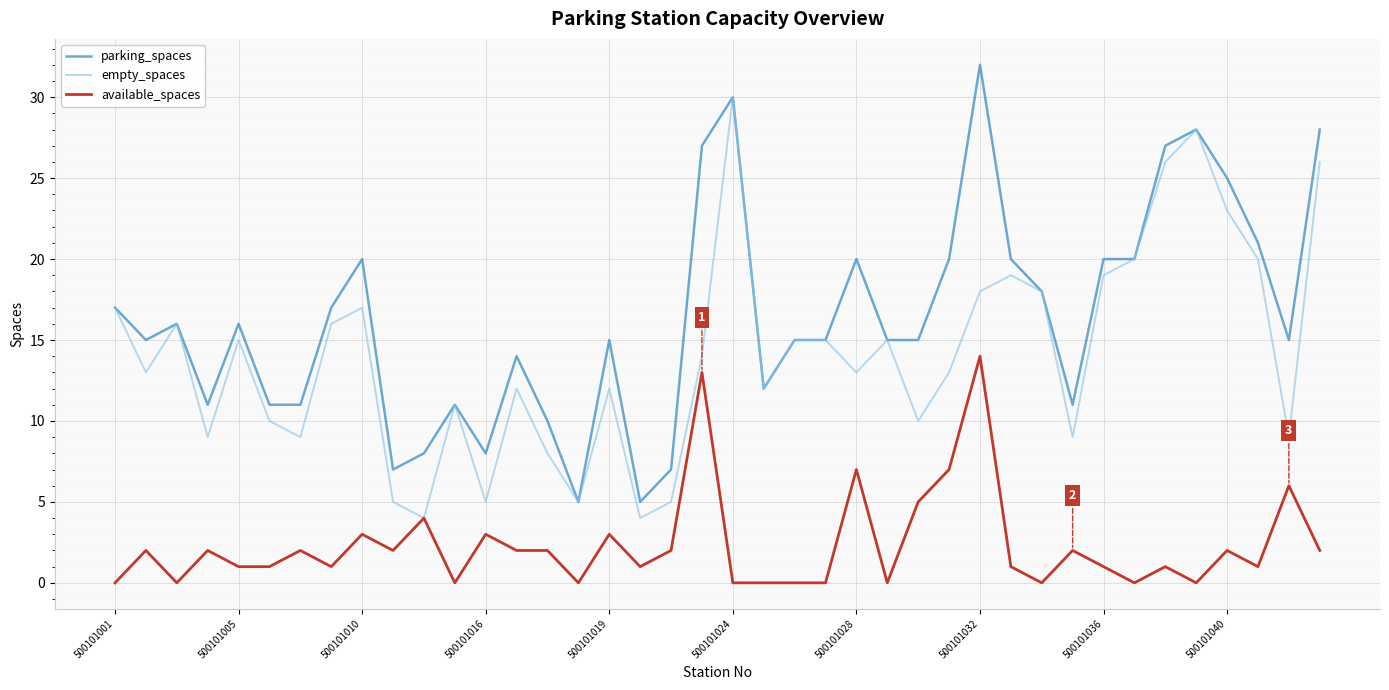

Reading right to left, list all the values displayed in this chart.

parking_spaces: 28	15	21	25	28	27	20	20	11	18	20	32	20	15	15	20	15	15	12	30	27	7	5	15	5	10	14	8	11	8	7	20	17	11	11	16	11	16	15	17
empty_spaces: 26	9	20	23	28	26	20	19	9	18	19	18	13	10	15	13	15	15	12	30	14	5	4	12	5	8	12	5	11	4	5	17	16	9	10	15	9	16	13	17
available_spaces: 2	6	1	2	0	1	0	1	2	0	1	14	7	5	0	7	0	0	0	0	13	2	1	3	0	2	2	3	0	4	2	3	1	2	1	1	2	0	2	0